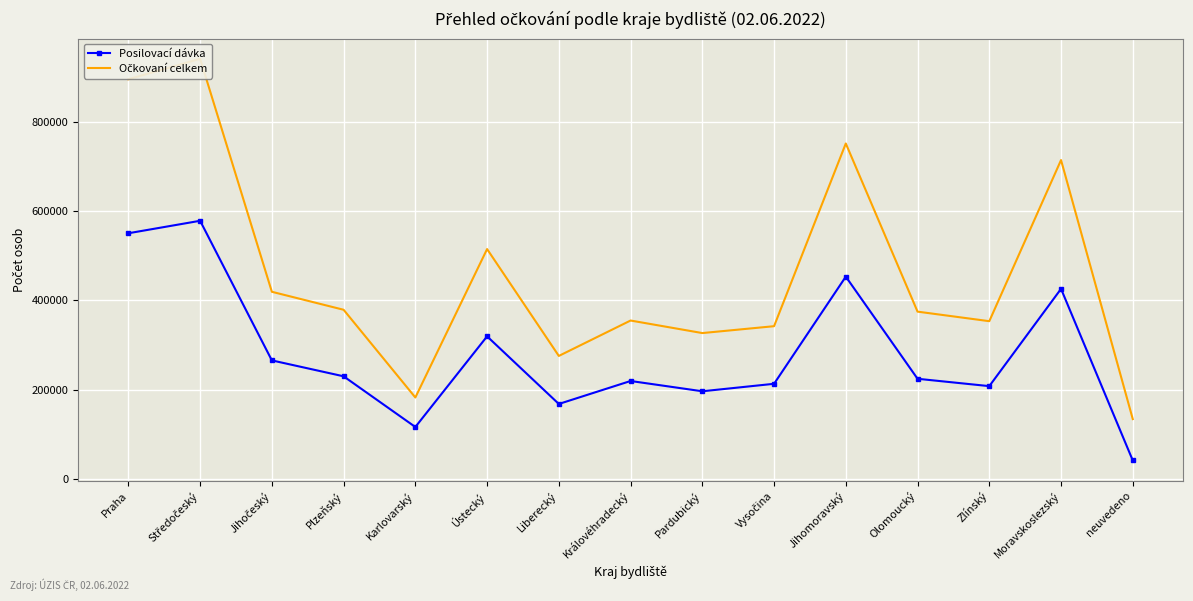

What is the greatest value displayed?

941462